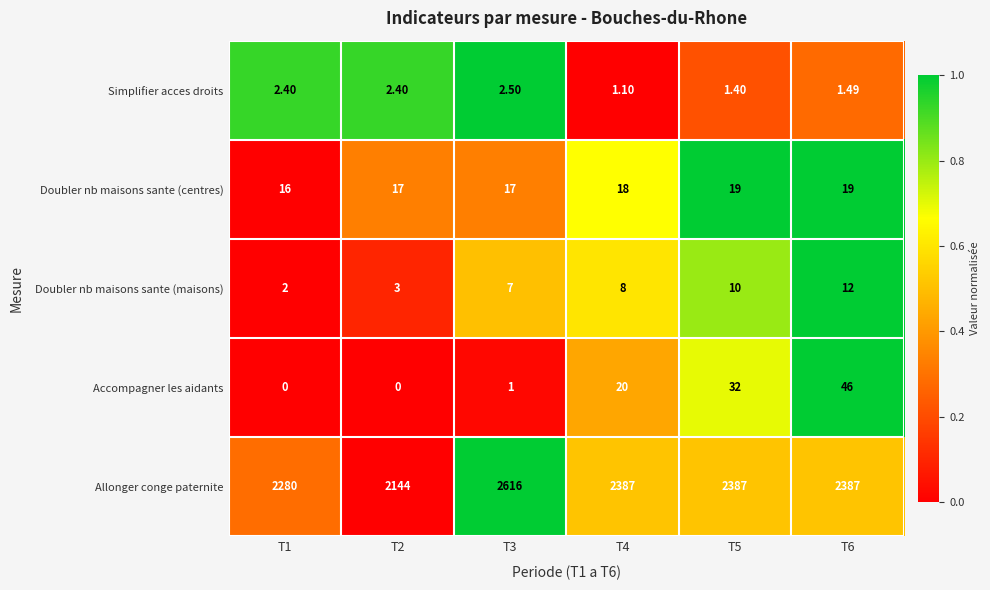

Which series has the largest total across all categories?

Allonger conge paternite